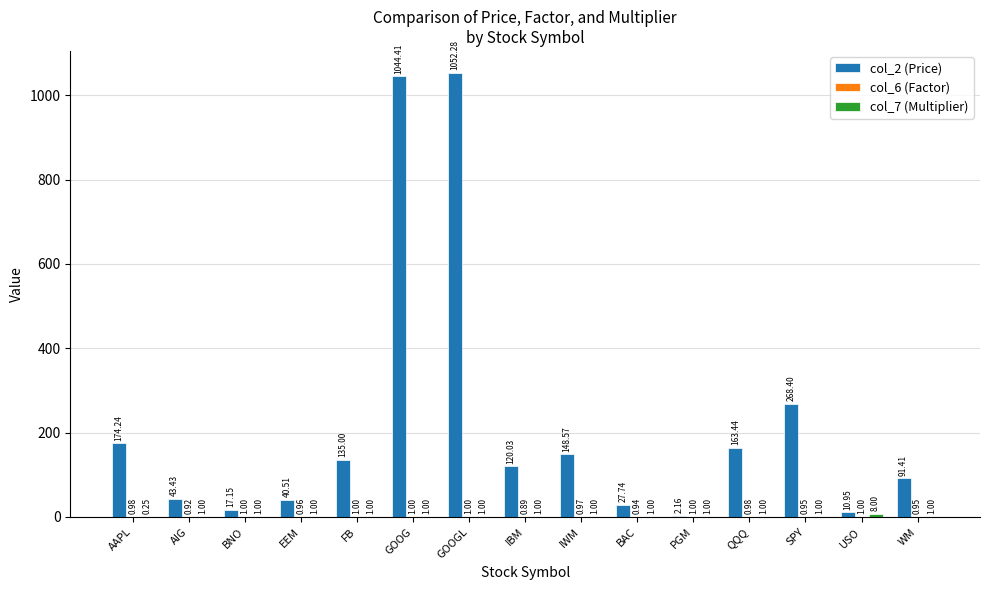

Between SPY and USO, which series saw the biggest shift?

col_2 (Price)